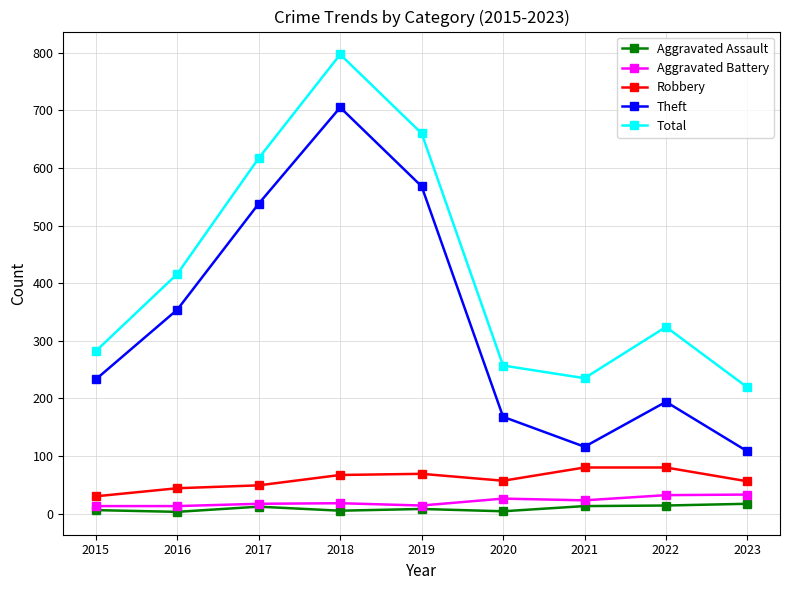

Which series has the widest spread of values?

Theft